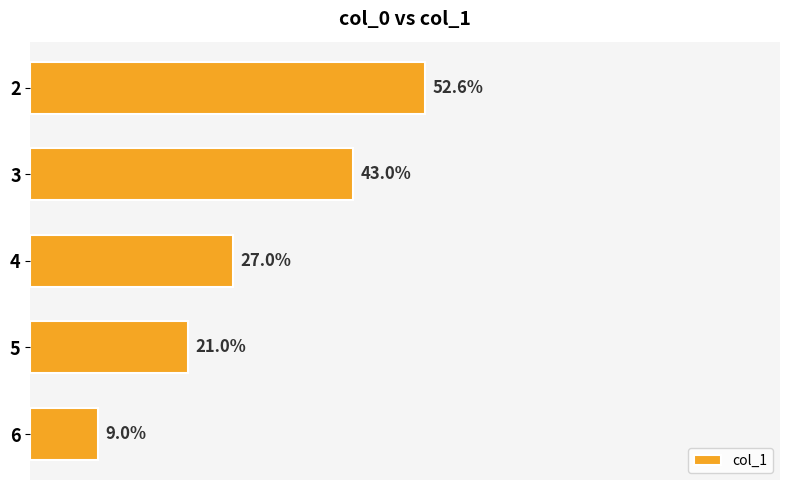

List the labels in order of value, smallest first.

6, 5, 4, 3, 2